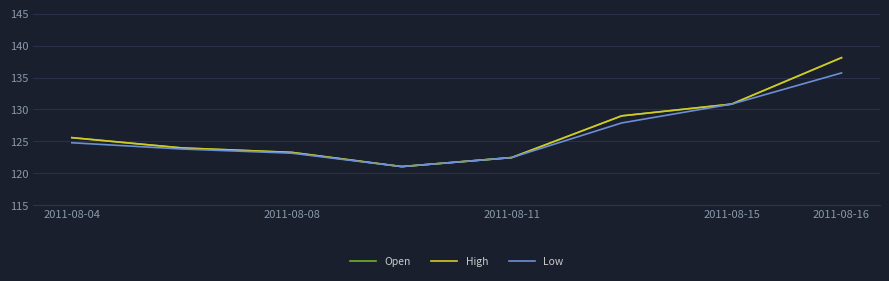

True or false: High and Low intersect in this chart.

False